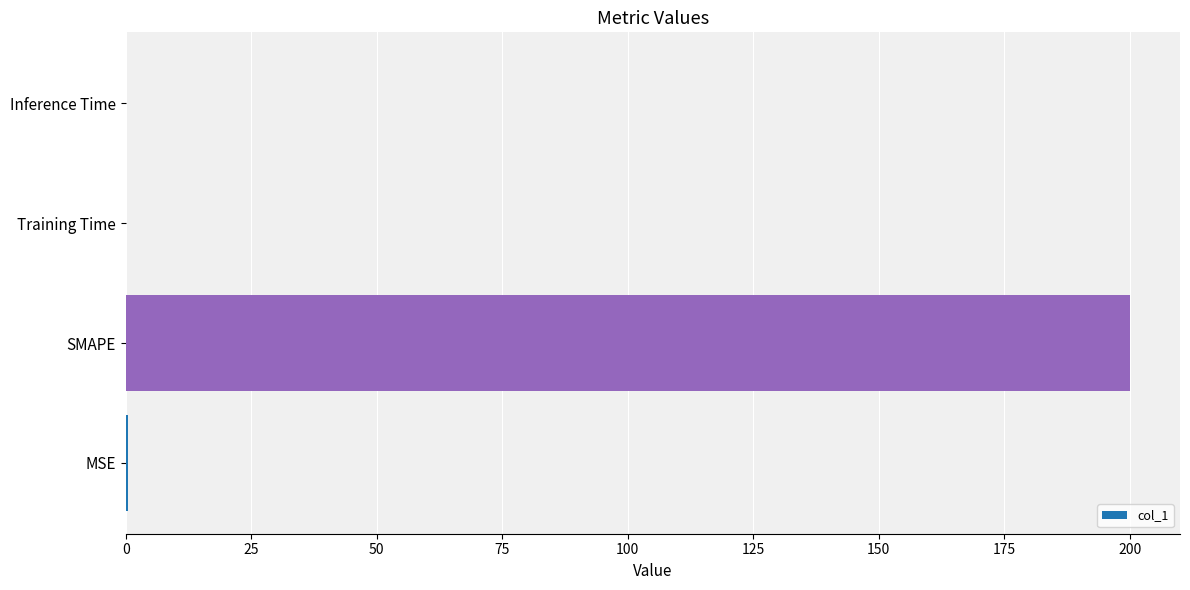

What is the sum of all values?

200.5